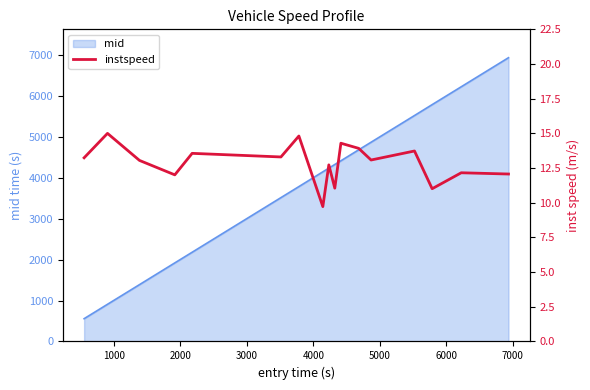

What is the minimum value for mid?

557.4